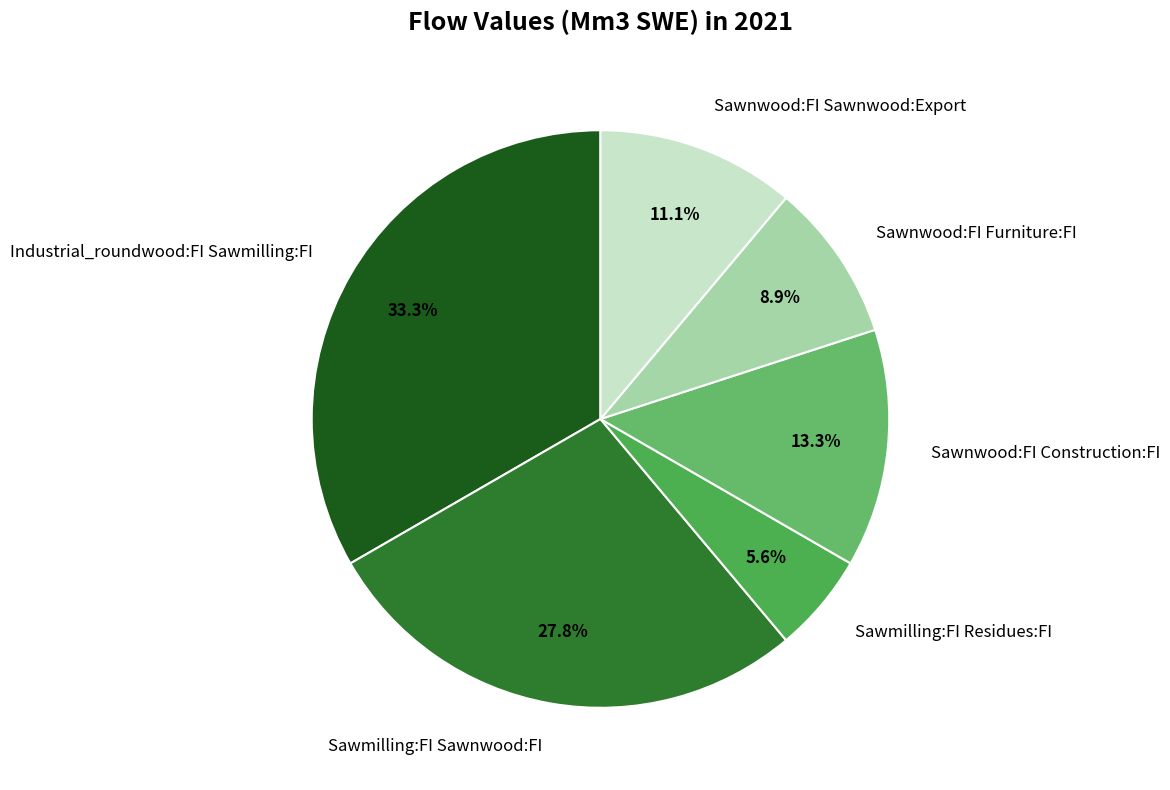

How many segments does this pie chart have?

6